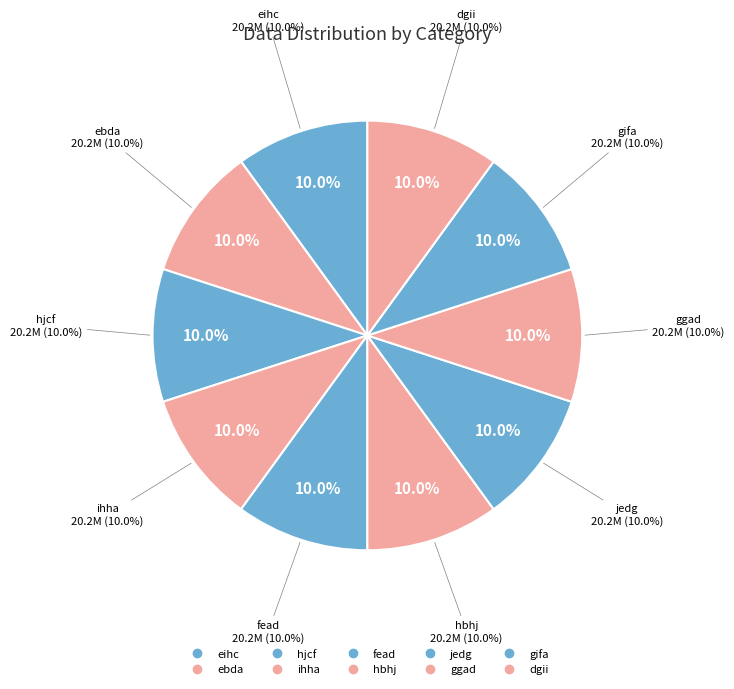

Which slice is the smallest?

gifa